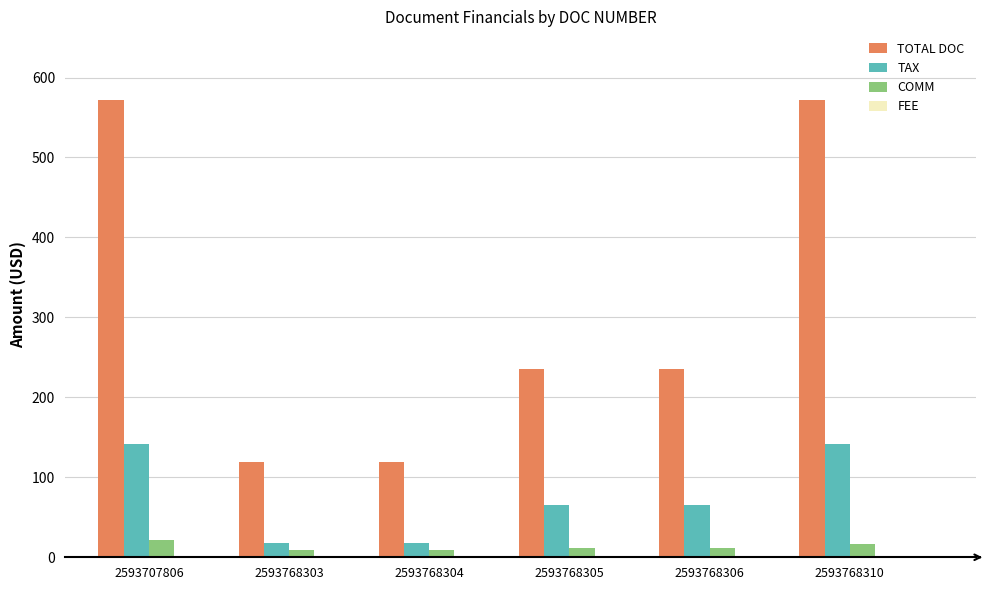

How many groups of bars are there?

6